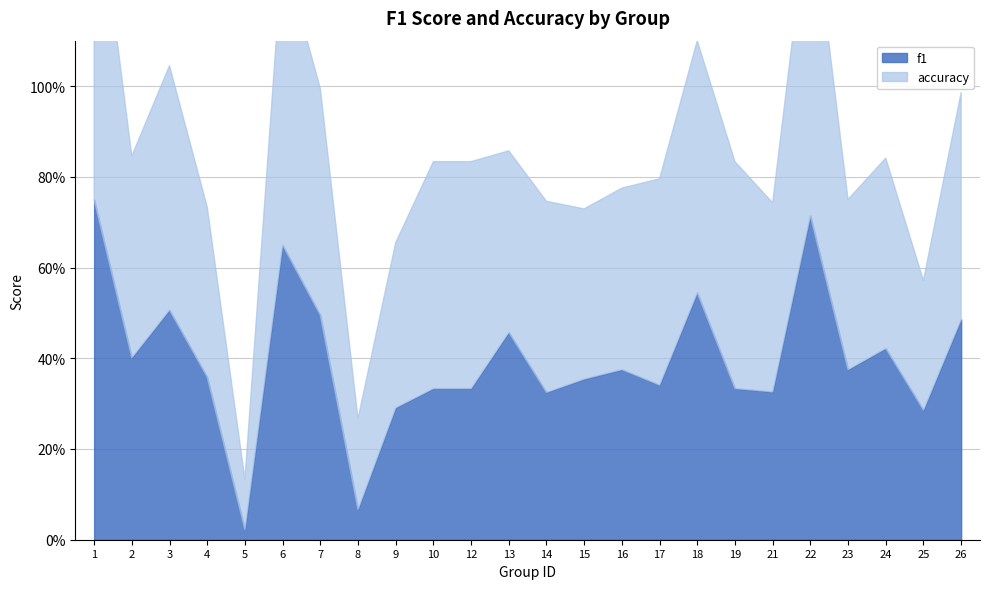

Which category has the highest value in the accuracy series?

1